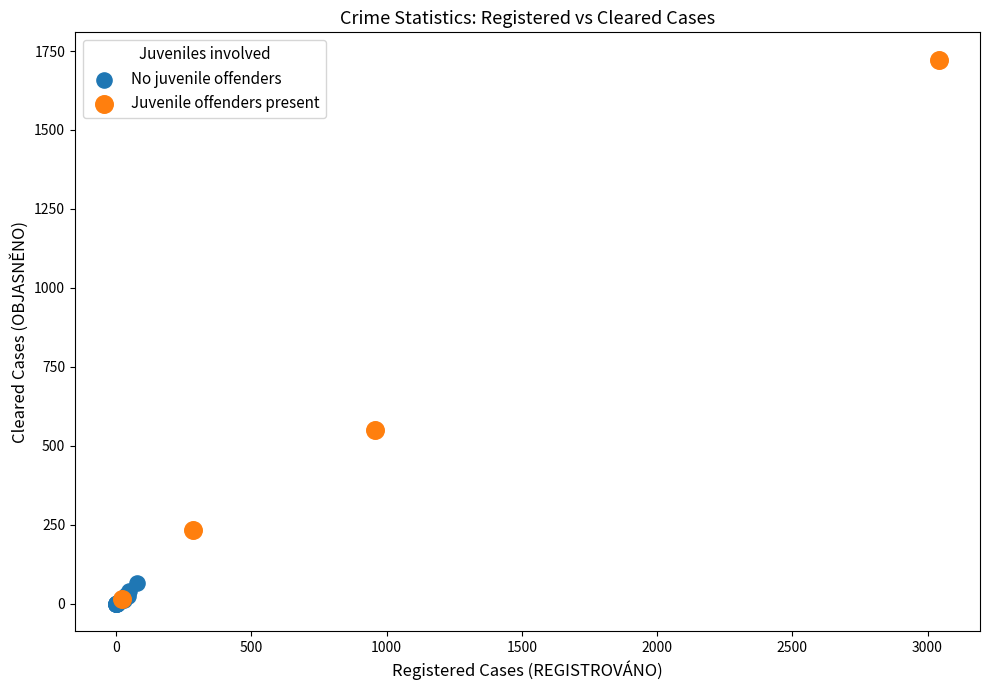

Which series reaches the maximum Y coordinate?

Juvenile offenders present